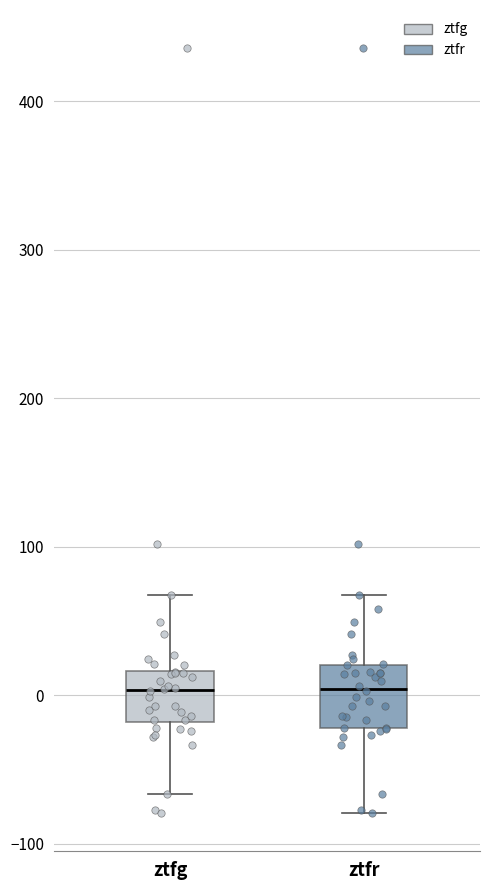

Reading left to right, transcribe this box plot: for each box, give where its median line is, the range the box spans, and where its two whiskers end, as read against the y-axis. The values are not printed on the chart, so give them approximately, as read against the axis.

ztfg: median 0, box -20 to 20, whiskers -70 to 70
ztfr: median 0, box -20 to 20, whiskers -80 to 70